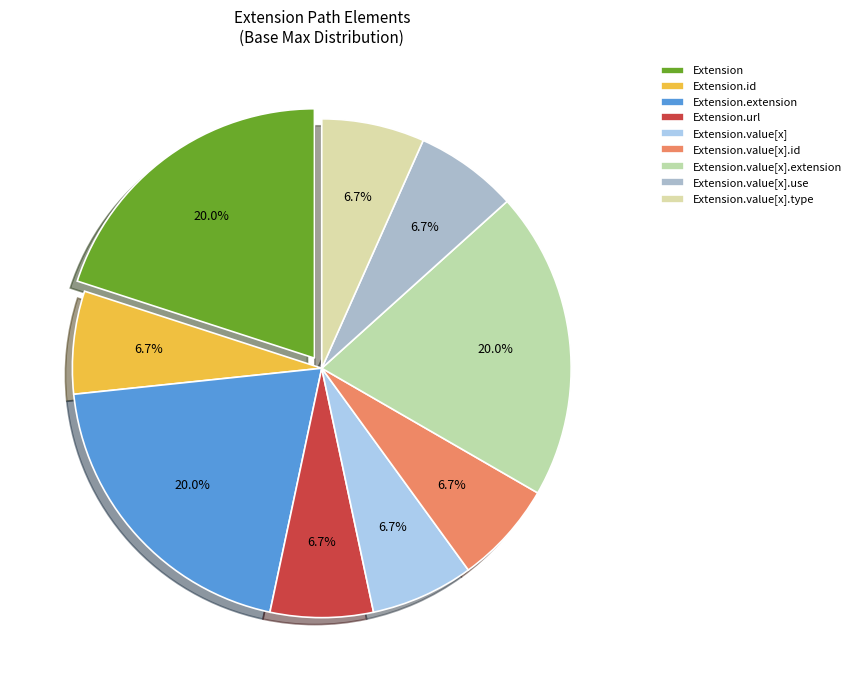

Is Extension.value[x].id the majority of the pie?

No